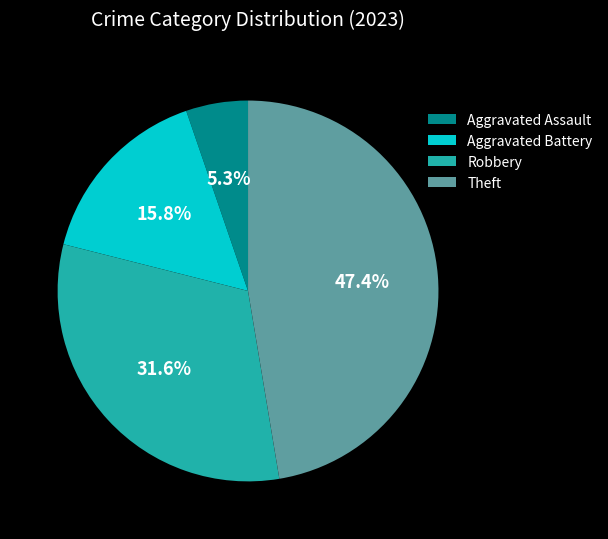

Does any single category account for the majority?

No